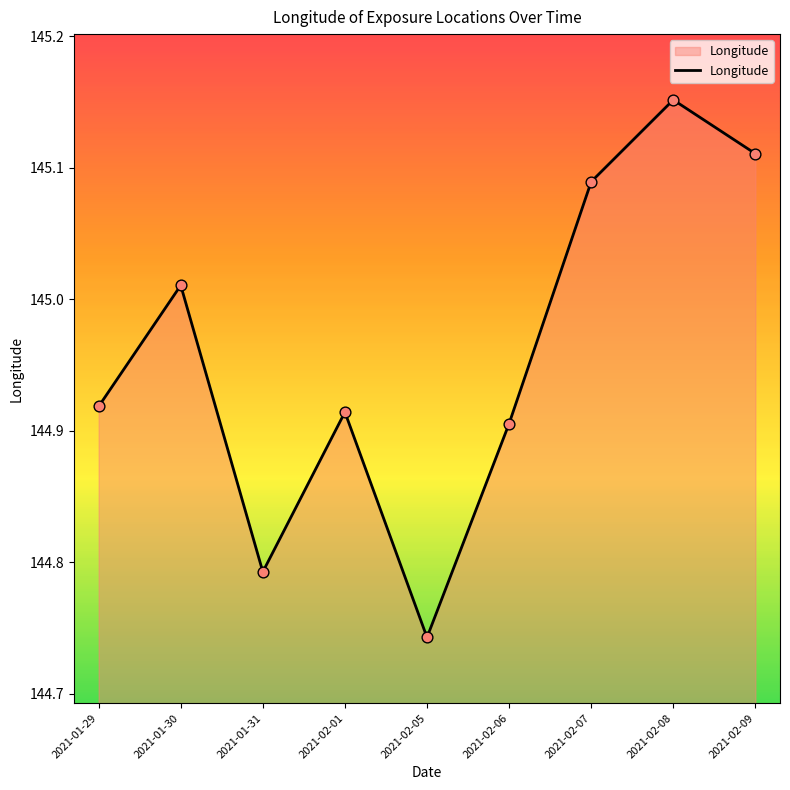

What is the ratio of the value at 2021-02-06 to the value at 2021-01-30?

1.0